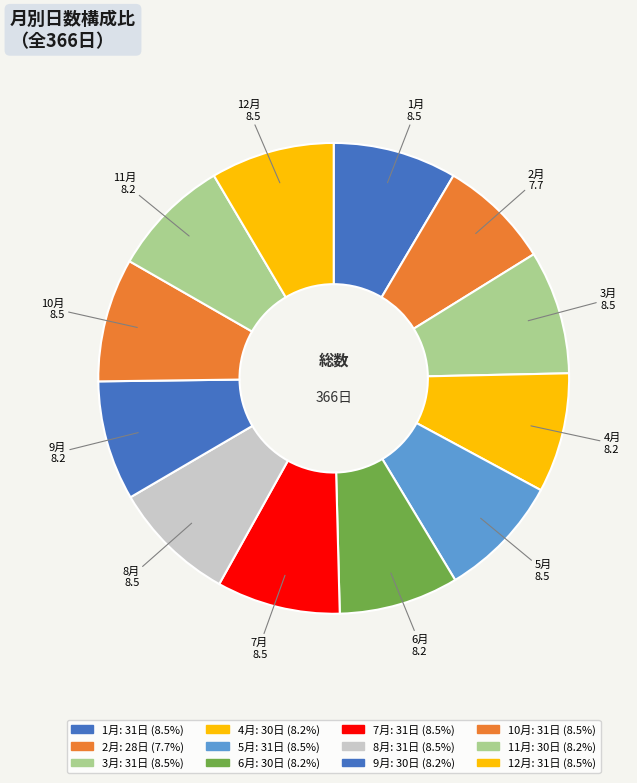

Which has a higher value, 2月 or 12月?

12月